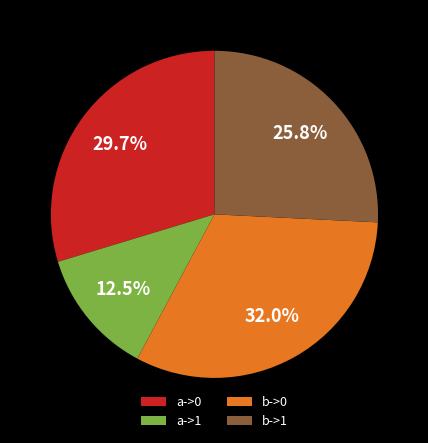

How many segments does this pie chart have?

4